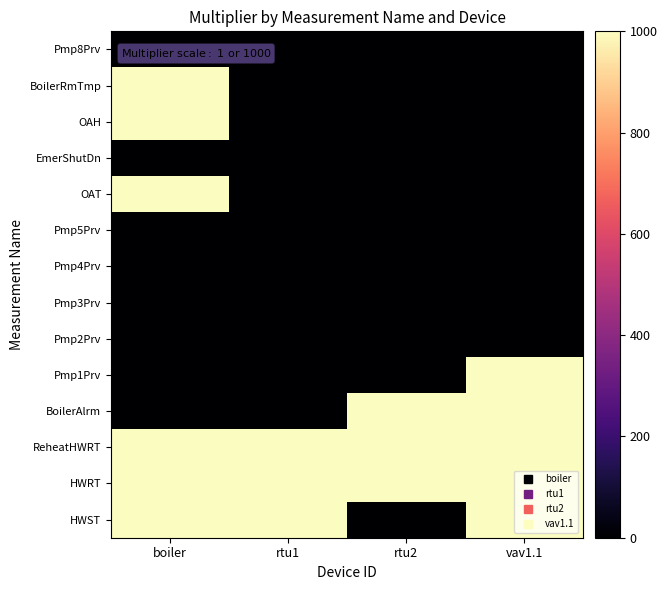

Reading left to right, what are all the values shown in this chart?

HWST: boiler=1000	rtu1=1000	rtu2=1	vav1.1=1000
HWRT: boiler=1000	rtu1=1000	rtu2=1000	vav1.1=1000
ReheatHWRT: boiler=1000	rtu1=1000	rtu2=1000	vav1.1=1000
BoilerAlrm: boiler=1	rtu1=1	rtu2=1000	vav1.1=1000
Pmp1Prv: boiler=1	rtu1=1	rtu2=1	vav1.1=1000
Pmp2Prv: boiler=1	rtu1=0	rtu2=0	vav1.1=0
Pmp3Prv: boiler=1	rtu1=0	rtu2=0	vav1.1=0
Pmp4Prv: boiler=1	rtu1=0	rtu2=0	vav1.1=0
Pmp5Prv: boiler=1	rtu1=0	rtu2=0	vav1.1=0
OAT: boiler=1000	rtu1=0	rtu2=0	vav1.1=0
EmerShutDn: boiler=1	rtu1=0	rtu2=0	vav1.1=0
OAH: boiler=1000	rtu1=0	rtu2=0	vav1.1=0
BoilerRmTmp: boiler=1000	rtu1=0	rtu2=0	vav1.1=0
Pmp8Prv: boiler=1	rtu1=0	rtu2=0	vav1.1=0